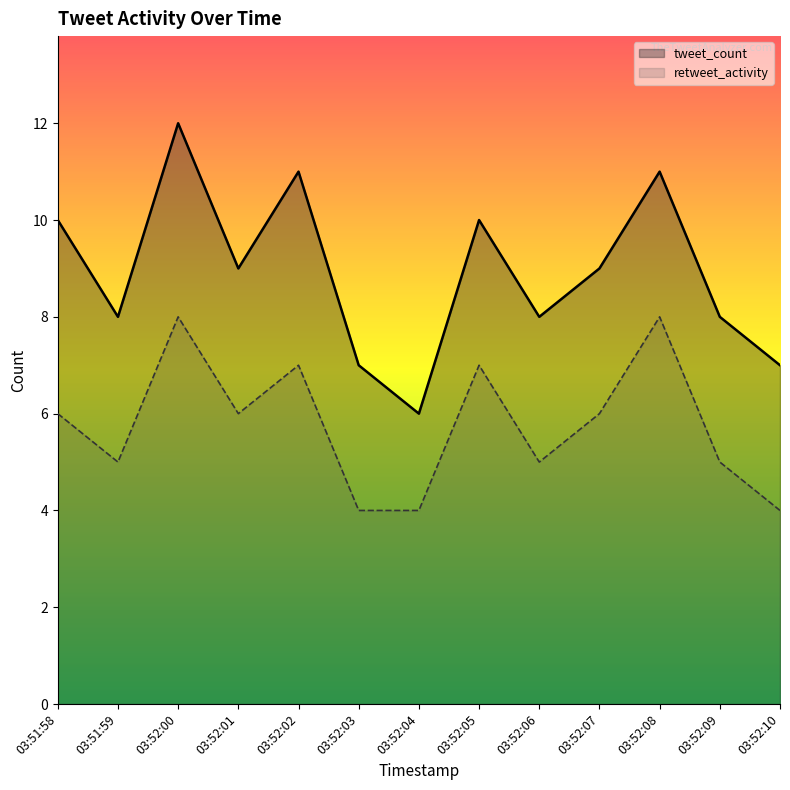

True or false: tweet_count and retweet_activity intersect in this chart.

False